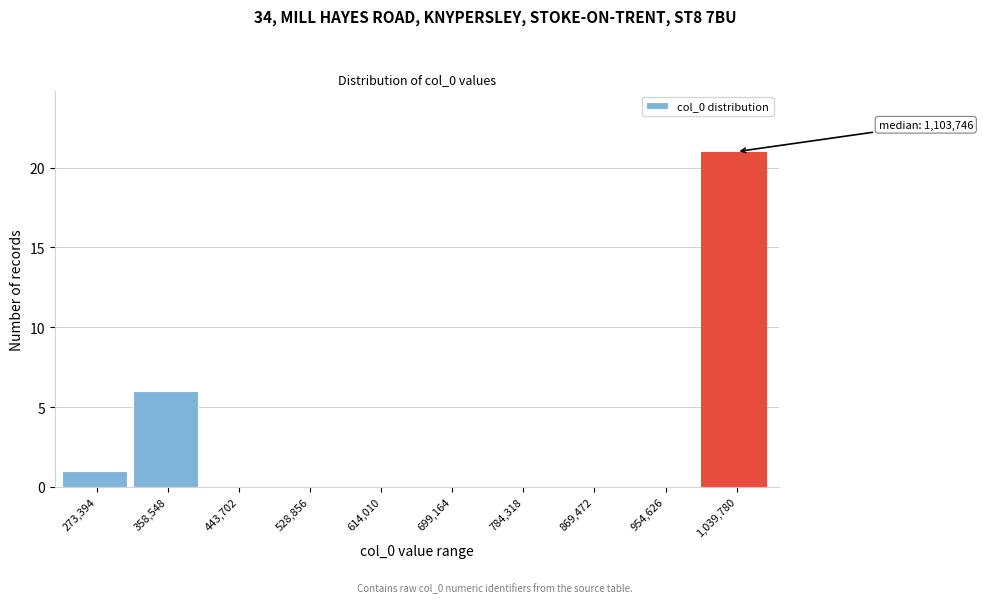

Reading right to left, extract all data points from this chart.

1,039,780=21	954,626=0	869,472=0	784,318=0	699,164=0	614,010=0	528,856=0	443,702=0	358,548=6	273,394=1